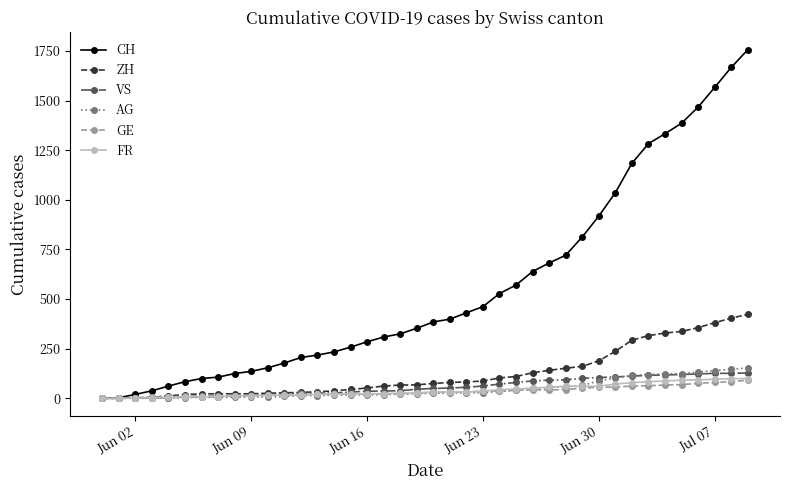

What is the highest value of the CH series?

1756